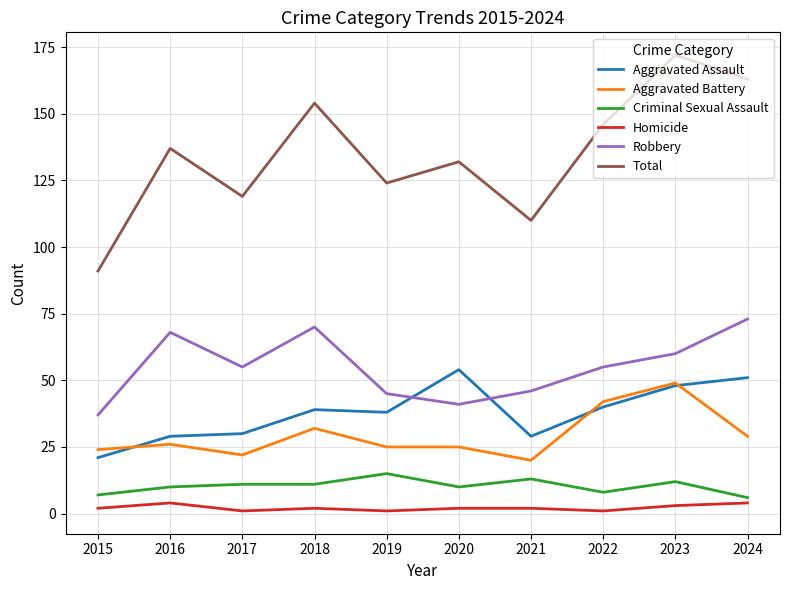

Reading left to right, transcribe all the data shown in this chart.

Aggravated Assault: 2015=21	2016=29	2017=30	2018=39	2019=38	2020=54	2021=29	2022=40	2023=48	2024=51
Aggravated Battery: 2015=24	2016=26	2017=22	2018=32	2019=25	2020=25	2021=20	2022=42	2023=49	2024=29
Criminal Sexual Assault: 2015=7	2016=10	2017=11	2018=11	2019=15	2020=10	2021=13	2022=8	2023=12	2024=6
Homicide: 2015=2	2016=4	2017=1	2018=2	2019=1	2020=2	2021=2	2022=1	2023=3	2024=4
Robbery: 2015=37	2016=68	2017=55	2018=70	2019=45	2020=41	2021=46	2022=55	2023=60	2024=73
Total: 2015=91	2016=137	2017=119	2018=154	2019=124	2020=132	2021=110	2022=146	2023=172	2024=163